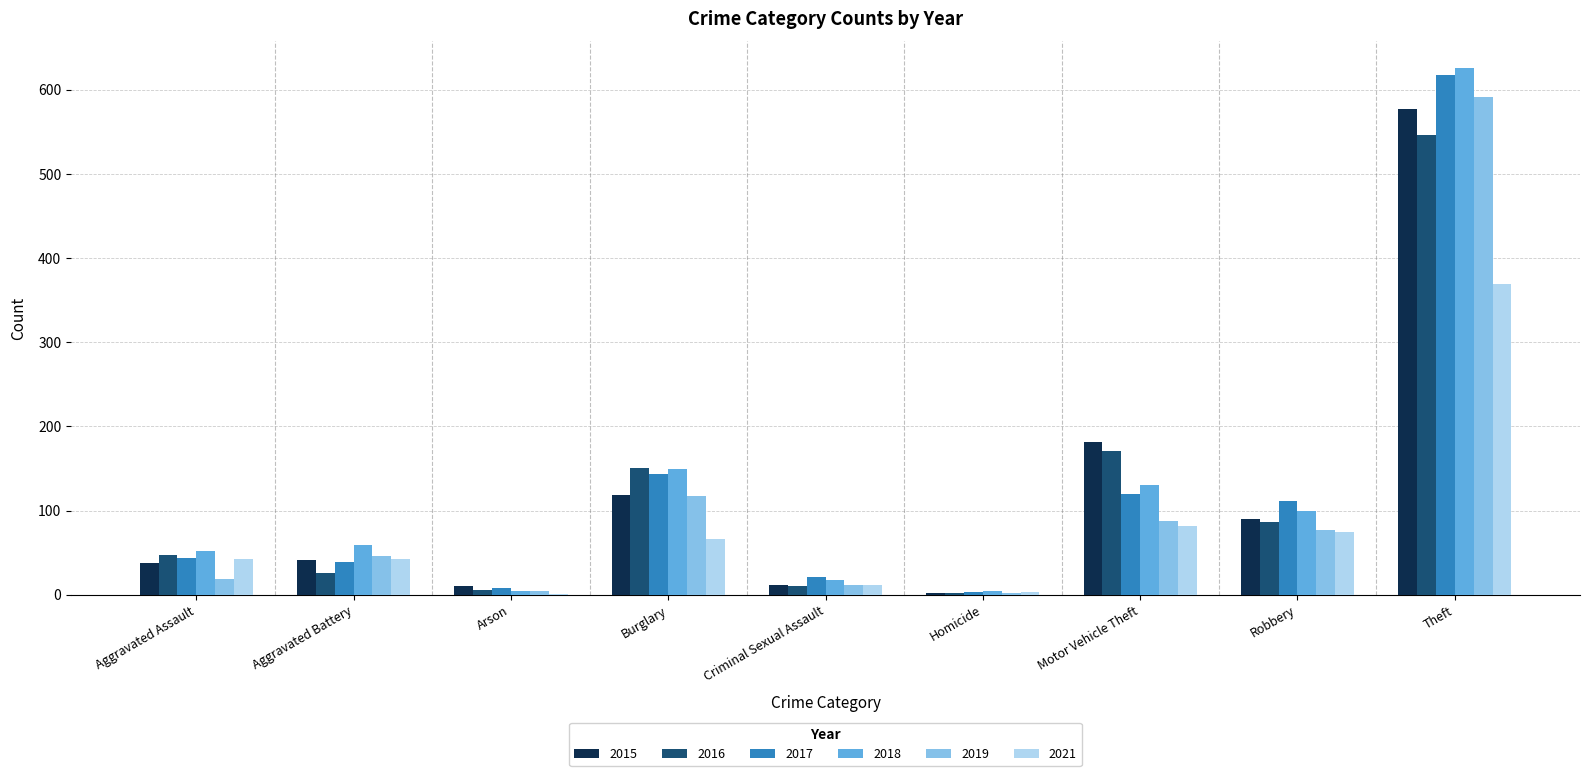

What is the maximum value shown in the chart?

626